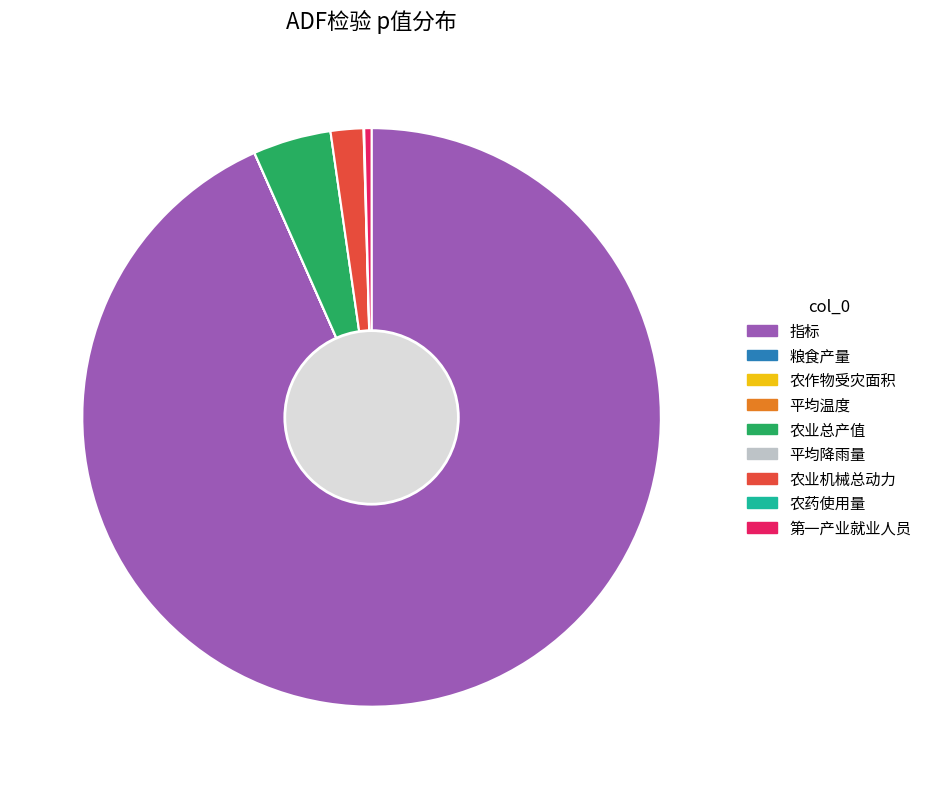

Is it true that 指标 is 93% of the pie?

True